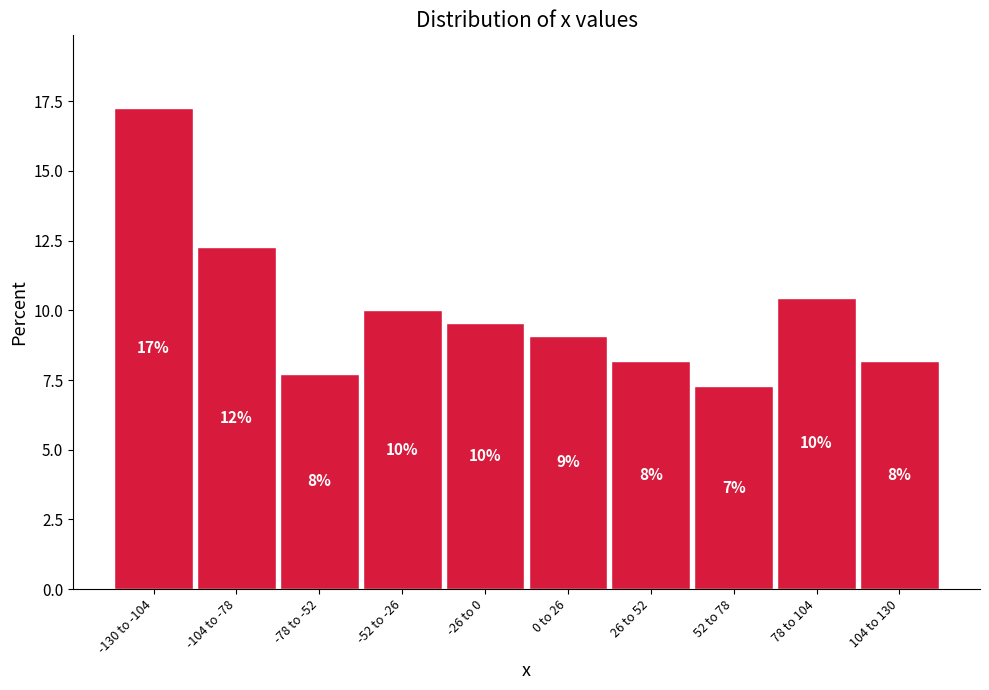

Does the chart contain any negative values?

No